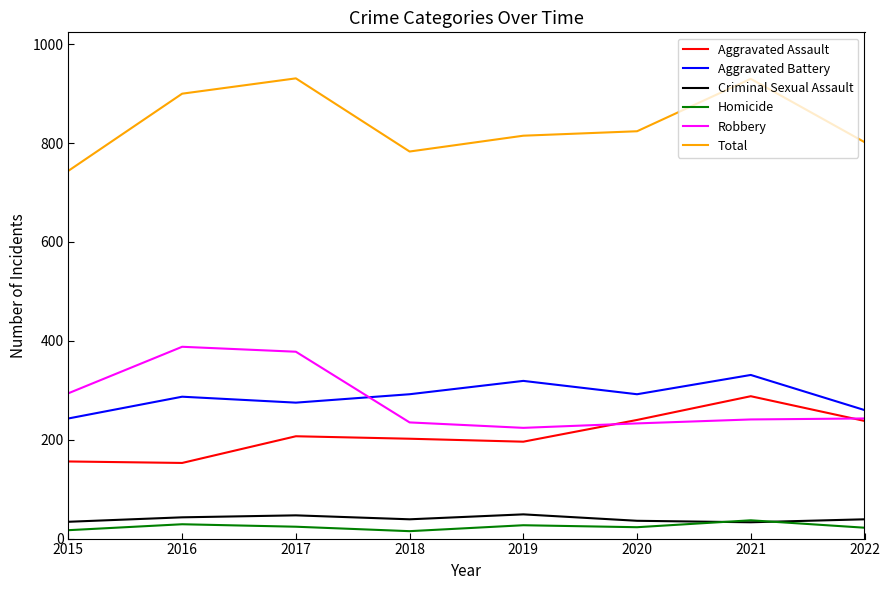

Which series changed the most between 2021 and 2022?

Total